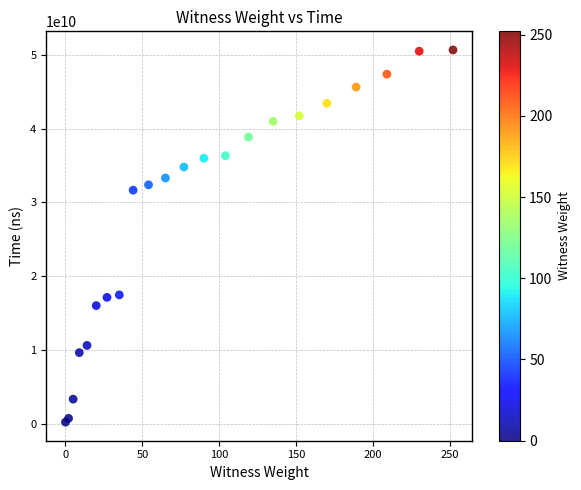

What Y value in the scatter plot is closest to 25439110200?

31658182700